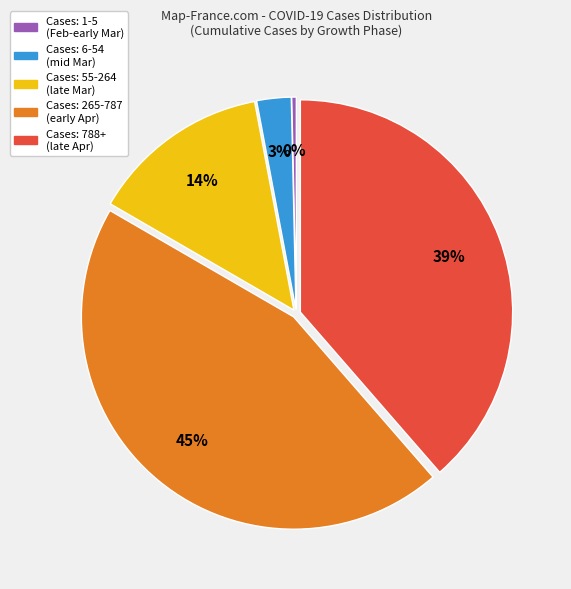

Which category has the smallest portion of the pie?

Cases: 1-5 (Feb-early Mar)